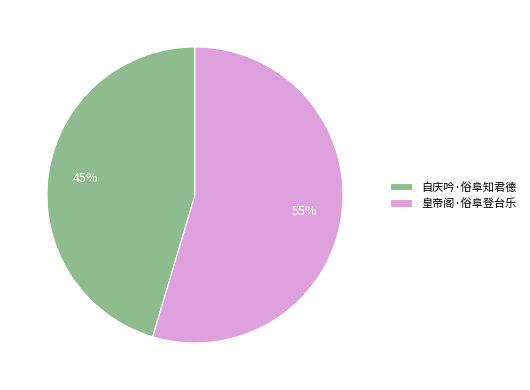

True or false: 自庆吟·俗阜知君德 accounts for 33% of the total.

False